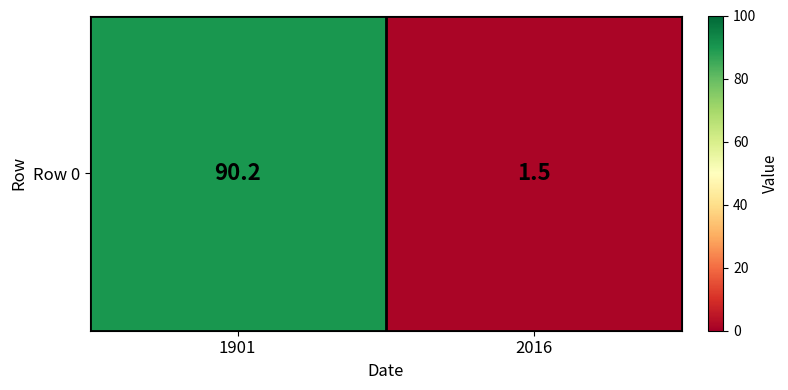

Is it true that the value at 1901 is 90.2?

True